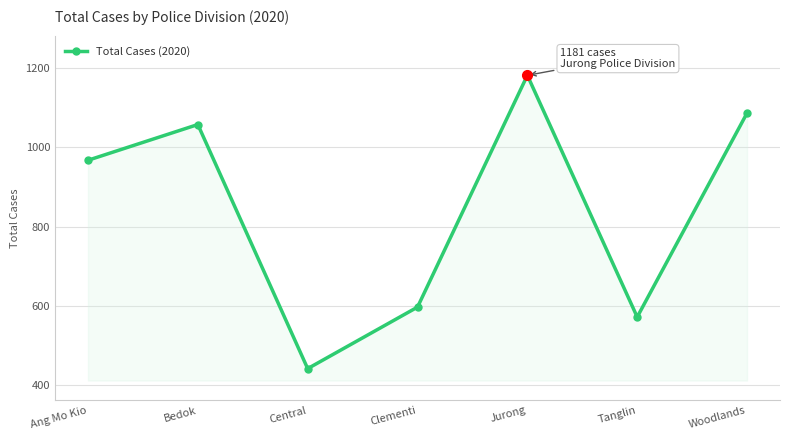

True or false: the data shows 356 at Clementi.

False